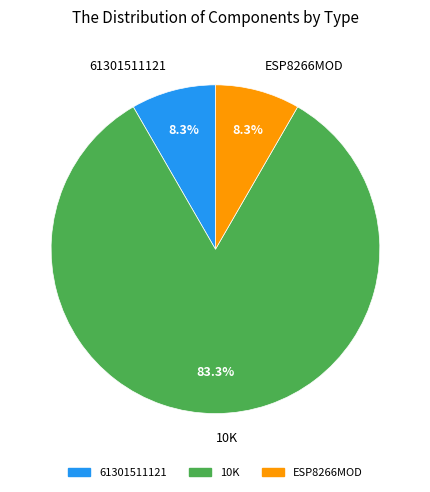

How many segments does this pie chart have?

3